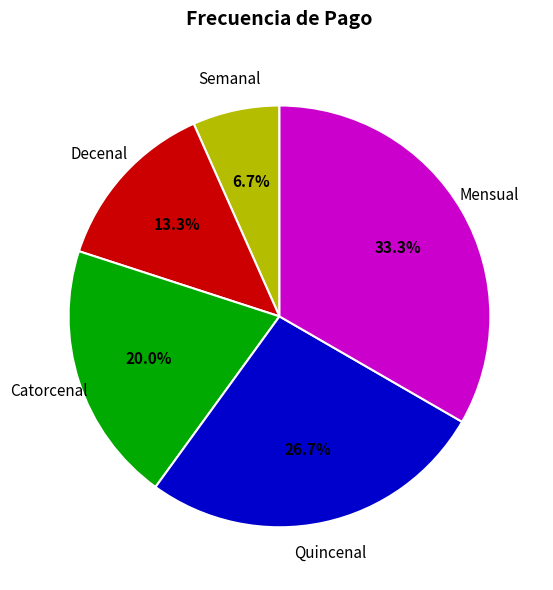

Count the number of slices in the pie.

5